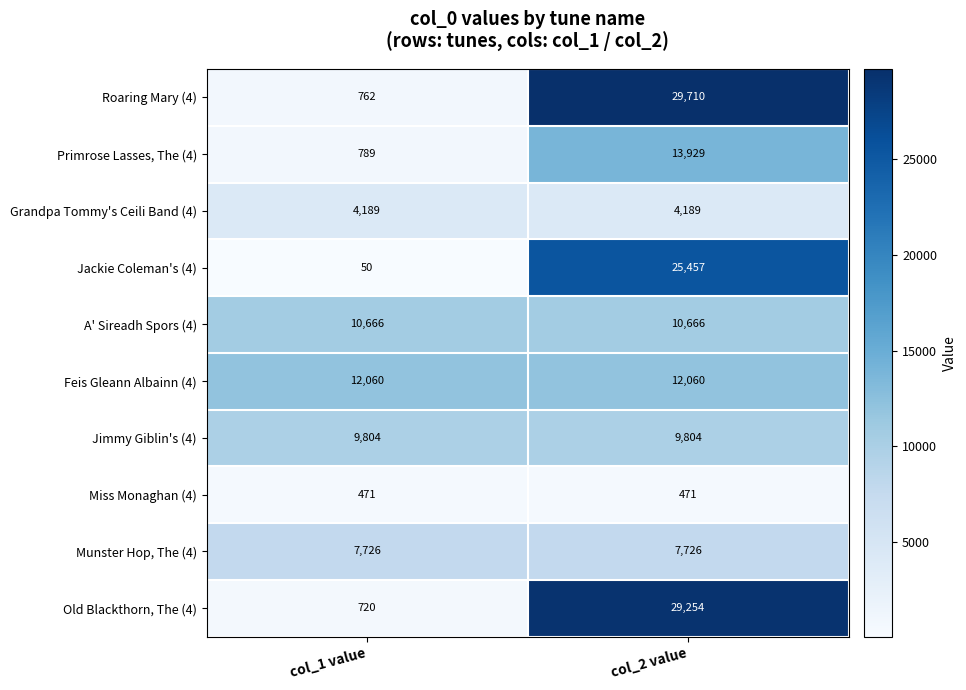

Reading left to right, list all the values displayed in this chart.

Roaring Mary (4): col_1 value=762	col_2 value=29710
Primrose Lasses, The (4): col_1 value=789	col_2 value=13929
Grandpa Tommy's Ceili Band (4): col_1 value=4189	col_2 value=4189
Jackie Coleman's (4): col_1 value=50	col_2 value=25457
A' Sireadh Spors (4): col_1 value=10666	col_2 value=10666
Feis Gleann Albainn (4): col_1 value=12060	col_2 value=12060
Jimmy Giblin's (4): col_1 value=9804	col_2 value=9804
Miss Monaghan (4): col_1 value=471	col_2 value=471
Munster Hop, The (4): col_1 value=7726	col_2 value=7726
Old Blackthorn, The (4): col_1 value=720	col_2 value=29254